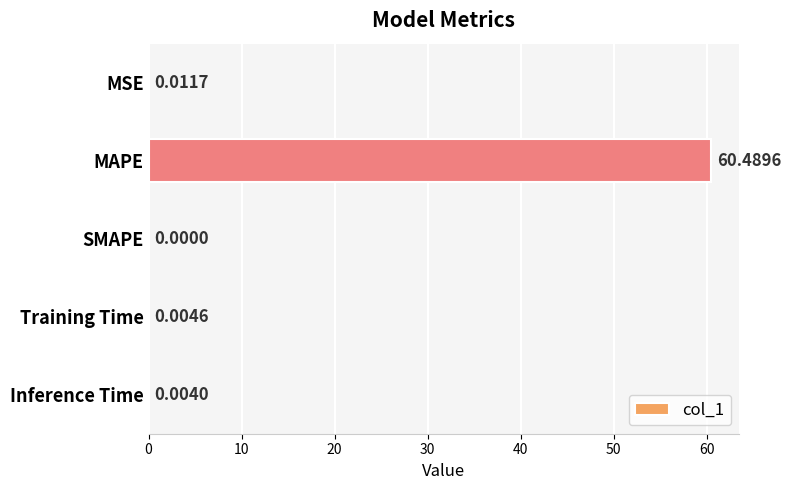

How many series are shown in this chart?

1